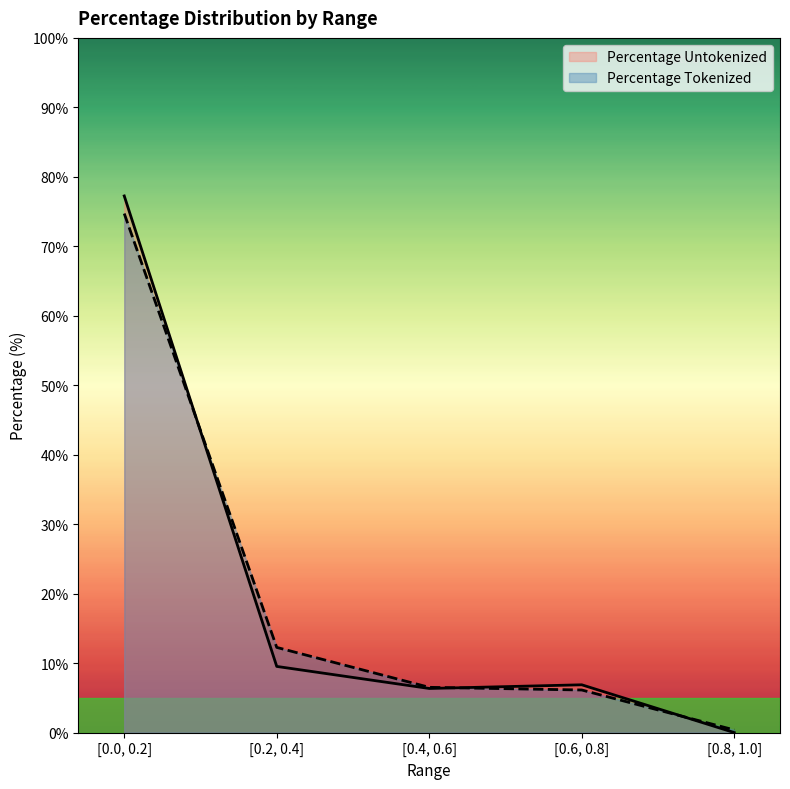

What is the label of the 1st point from the left?

[0.0, 0.2]